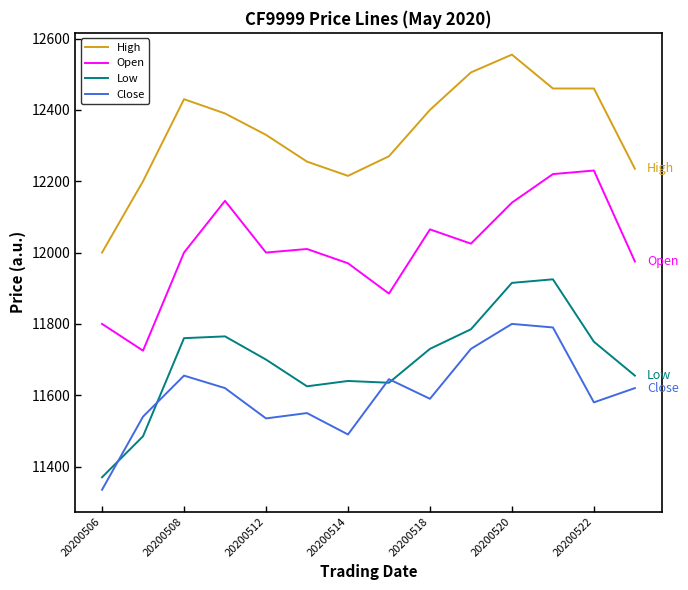

Rank the series by their maximum value, from highest to lowest.

High, Open, Low, Close